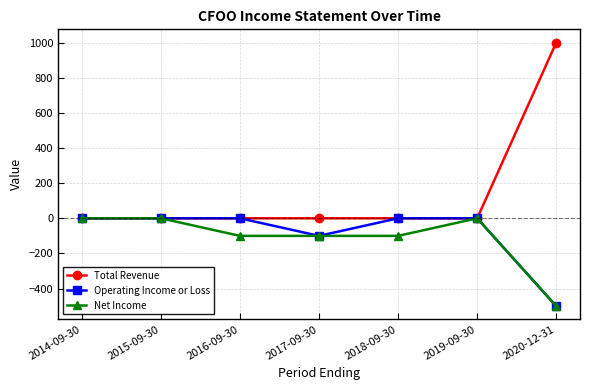

Which series has the largest total across all categories?

Total Revenue